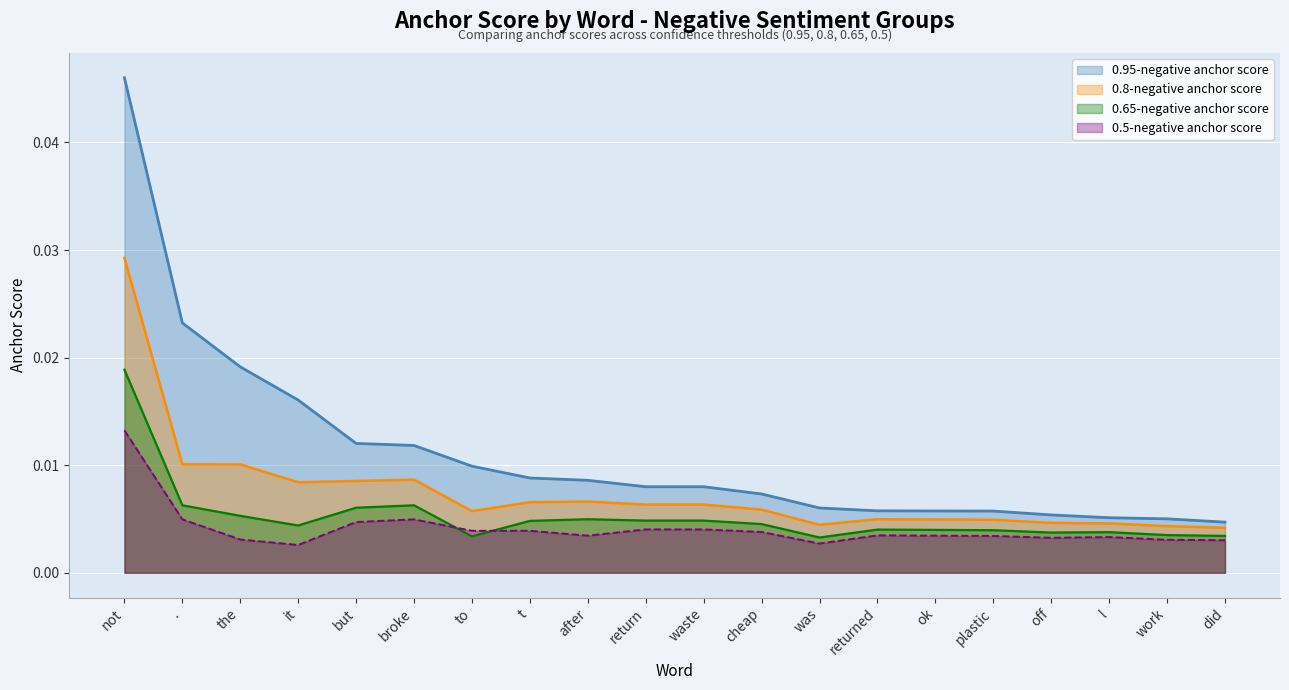

At how many categories does at least one series exceed 0?

20